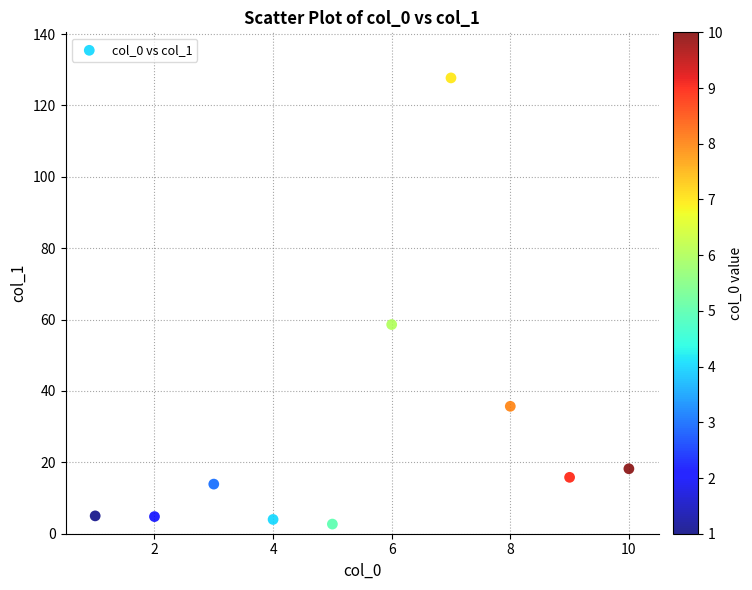

What is the range of Y values (max minus min)?

125.0